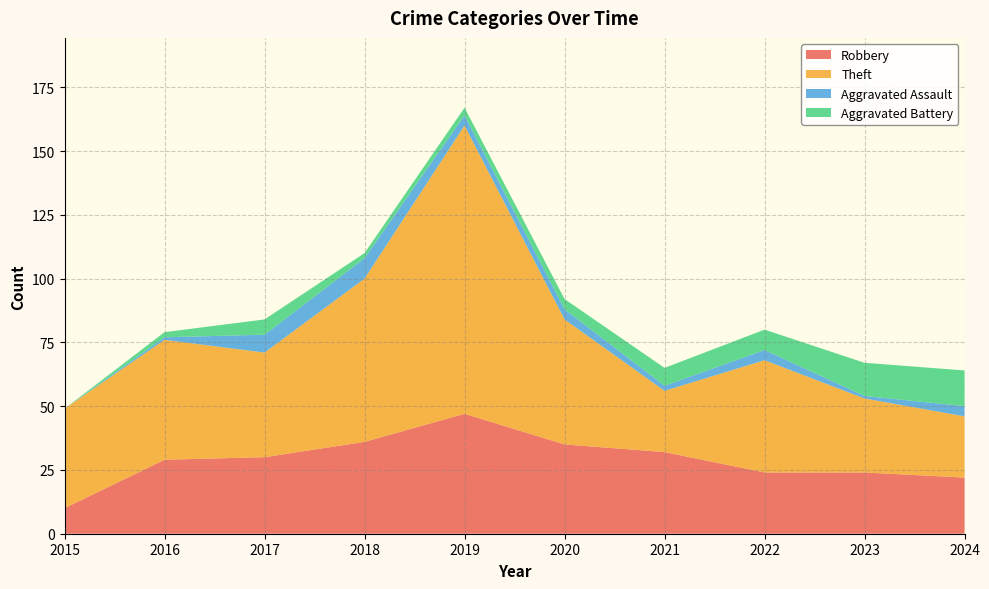

Reading right to left, transcribe all the data shown in this chart.

Robbery: 22	24	24	32	35	47	36	30	29	10
Theft: 24	29	44	24	49	113	64	41	47	39
Aggravated Assault: 4	1	4	2	4	4	8	7	1	0
Aggravated Battery: 14	13	8	7	4	3	2	6	2	0
Total: 64	67	82	66	92	169	111	84	79	51